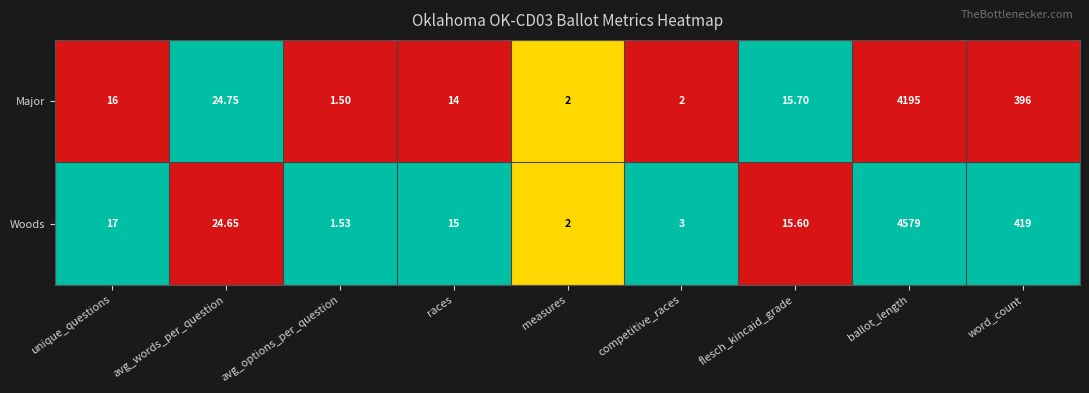

Between unique_questions and ballot_length, which series saw the biggest shift?

Woods